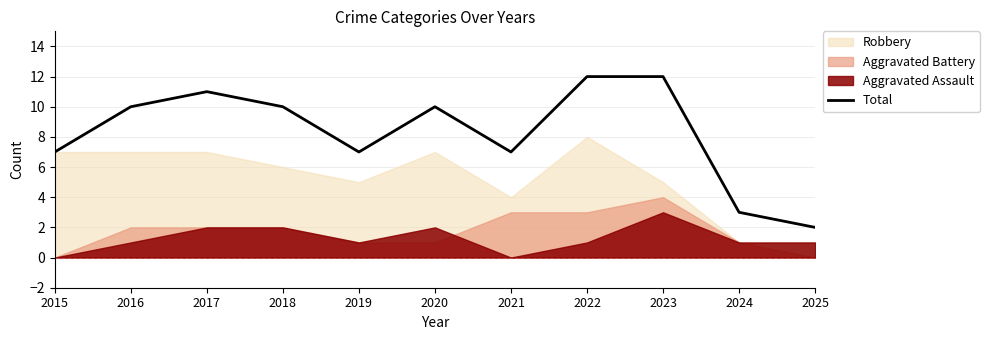

At which label is the value closest to 7?

2015